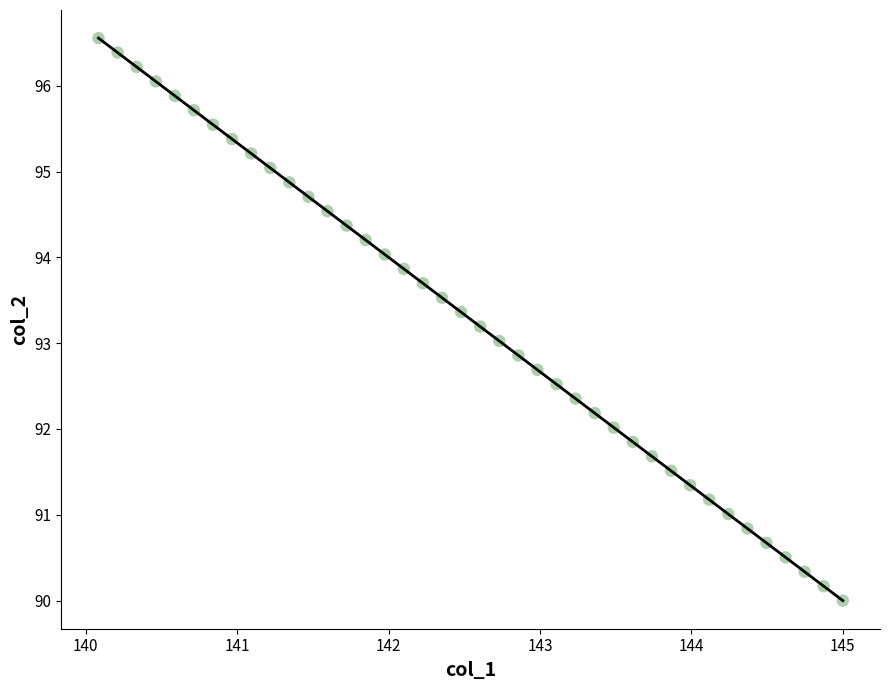

What is the range of Y values (max minus min)?

6.6